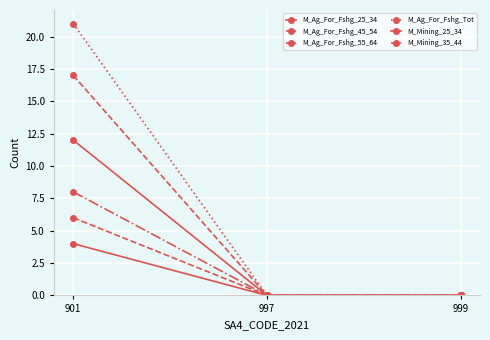

Where is M_Mining_35_44 nearest to the value 8?

997